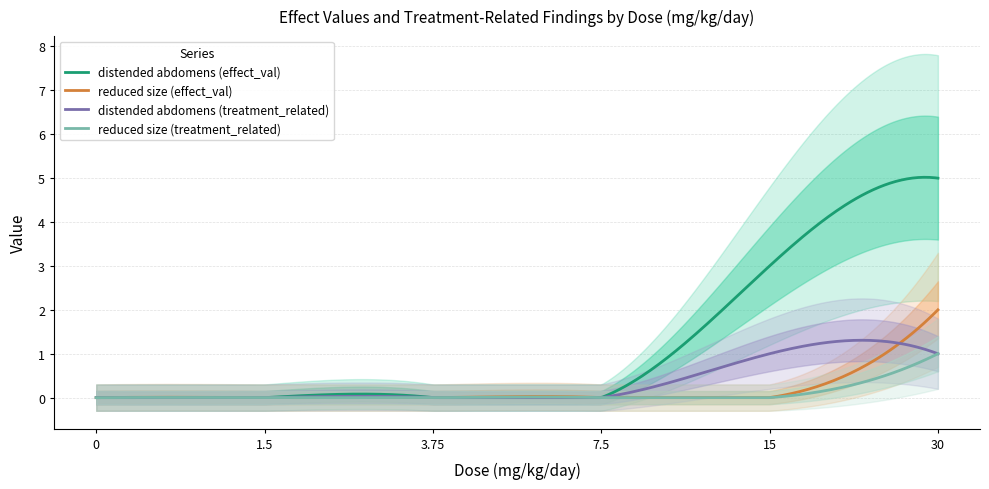

Between which two adjacent categories do distended abdomens (treatment_related) and reduced size (effect_val) first intersect?

15 and 30